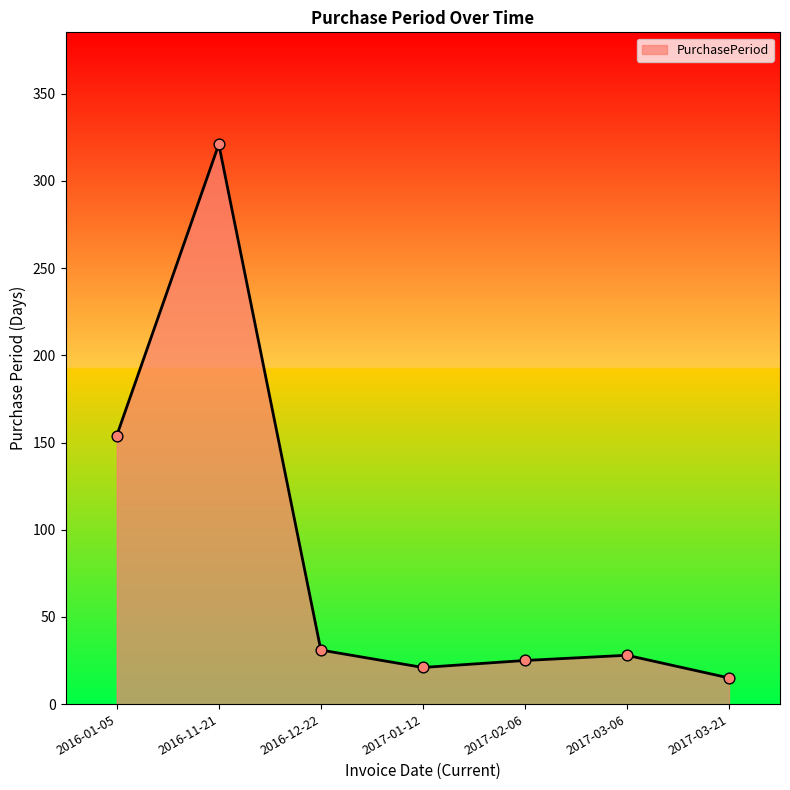

What is the ratio of the value at 2017-03-06 to the value at 2017-01-12?

1.3